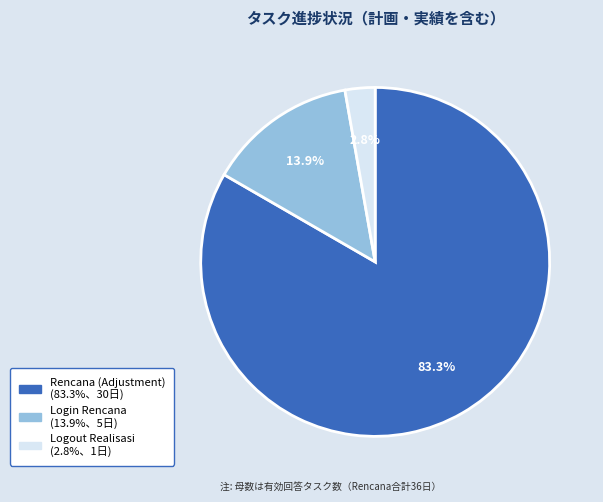

Is there any slice that represents more than half of the pie?

Yes